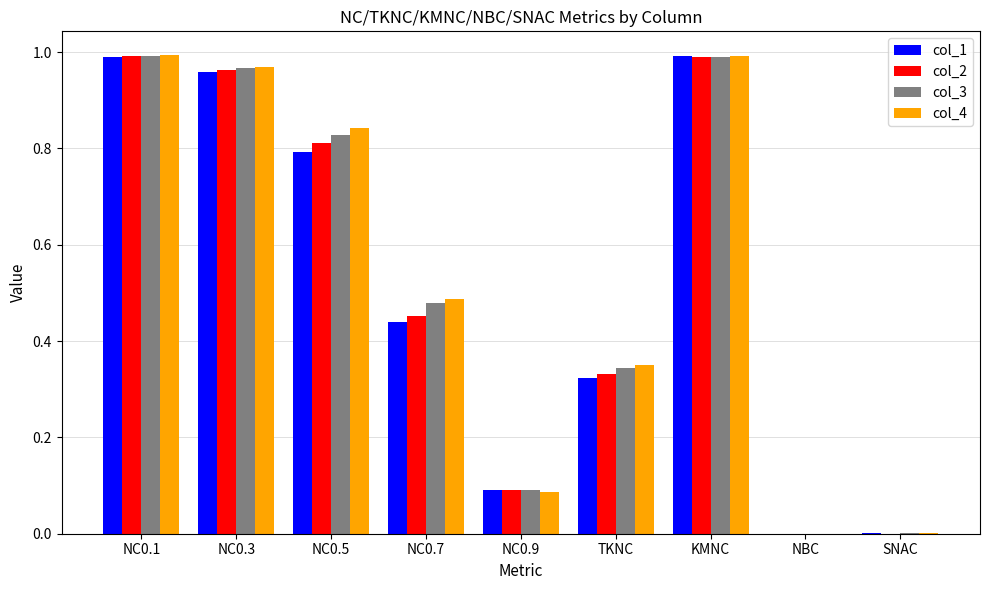

What is the total value across all series at TKNC?

1.3